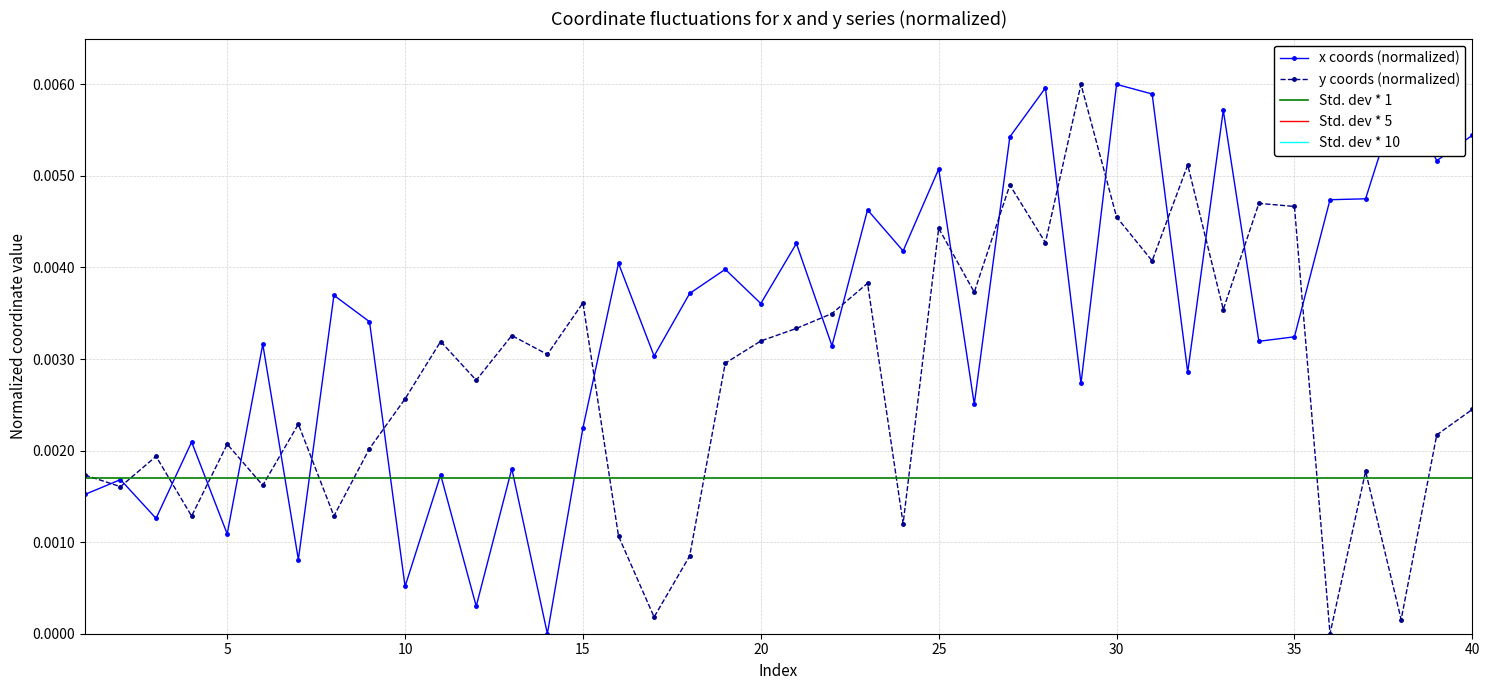

Which series ends up on top after the final intersection of x coords (normalized) and y coords (normalized)?

x coords (normalized)